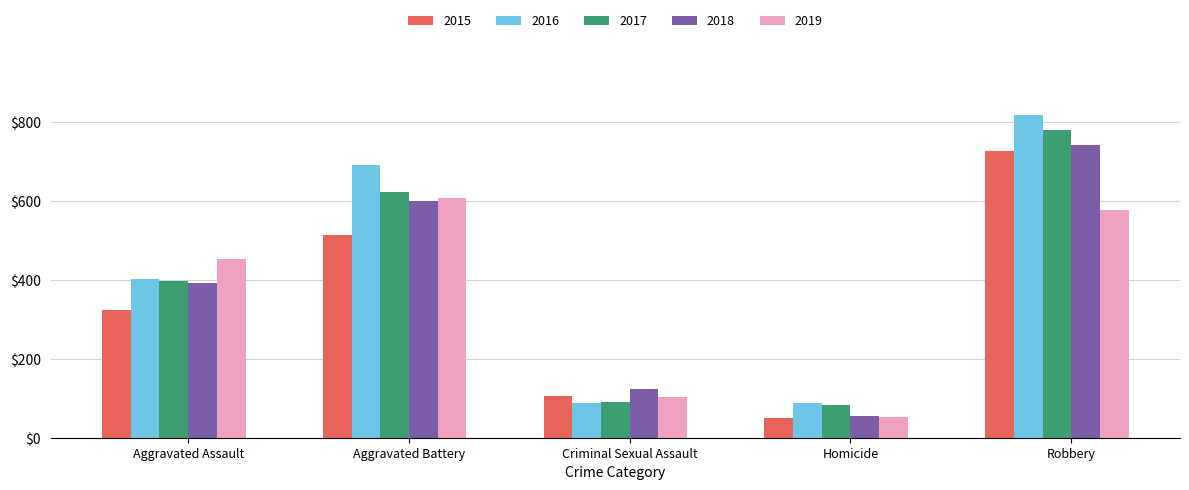

At how many categories does at least one series exceed 420?

3